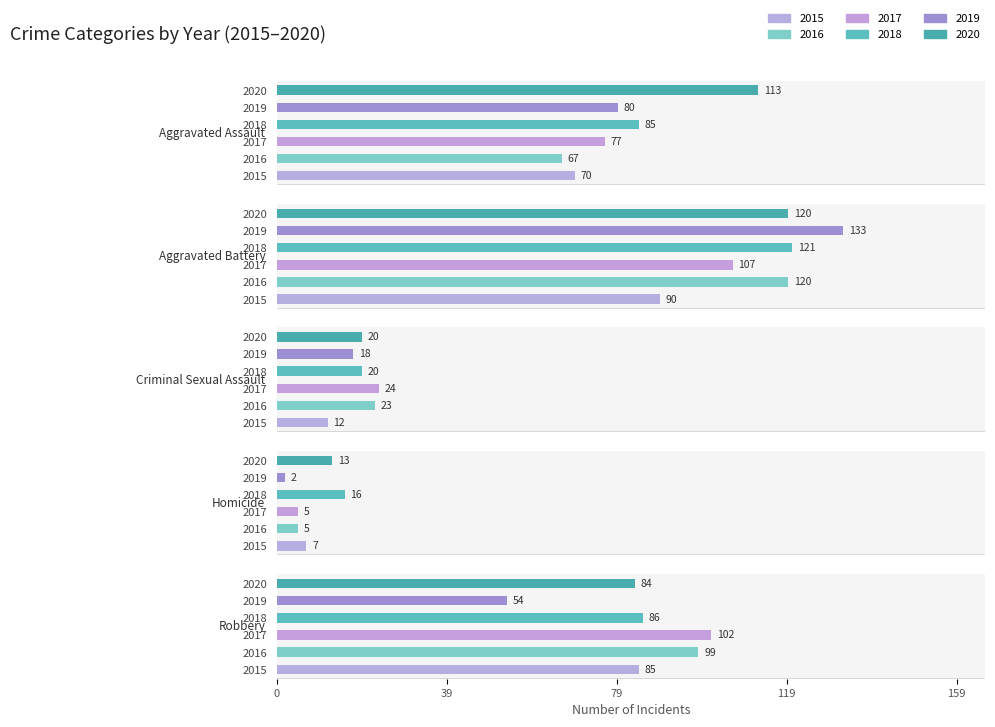

Reading left to right, extract all data points from this chart.

Aggravated Assault: 70	67	77	85	80	113
Aggravated Battery: 90	120	107	121	133	120
Criminal Sexual Assault: 12	23	24	20	18	20
Homicide: 7	5	5	16	2	13
Robbery: 85	99	102	86	54	84